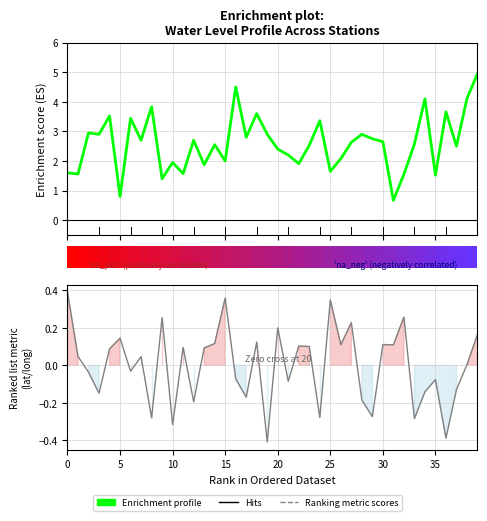

True or false: lat has a value of 0.1 at 15.

False